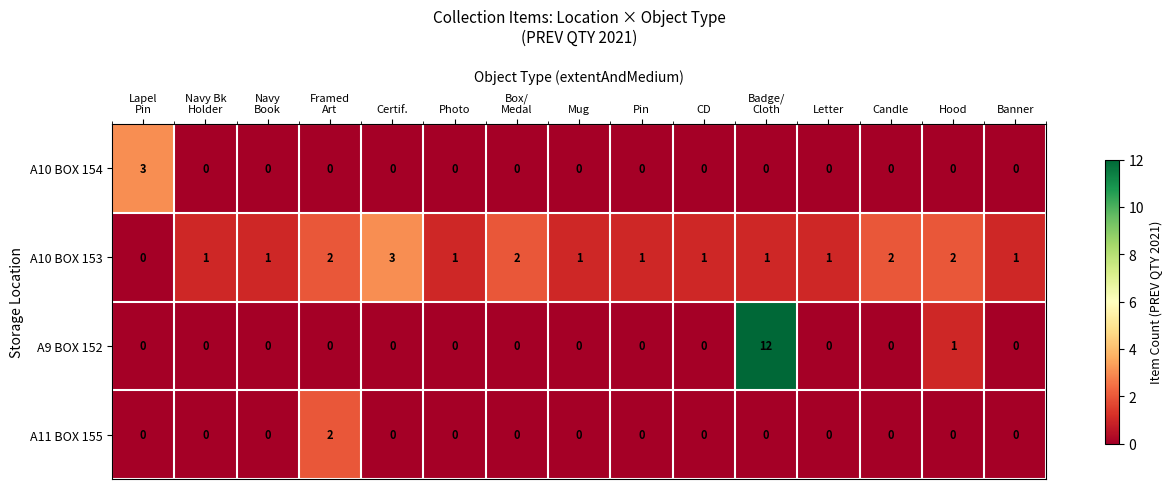

Which series has the largest range (max minus min)?

A9 BOX 152